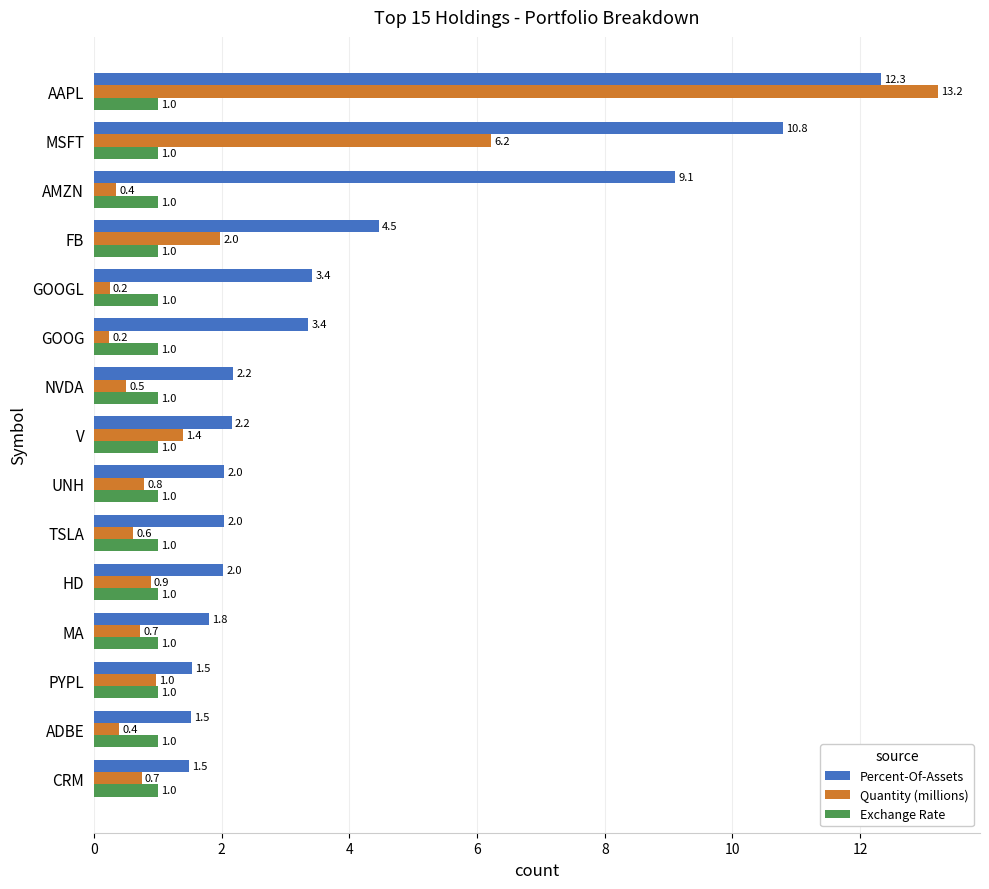

True or false: Quantity (millions) has a value of 0.7 at CRM.

True